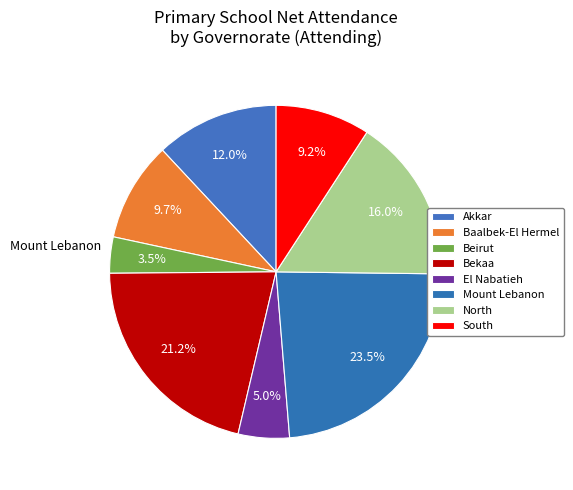

To the nearest percent, what portion does Akkar represent?

12%